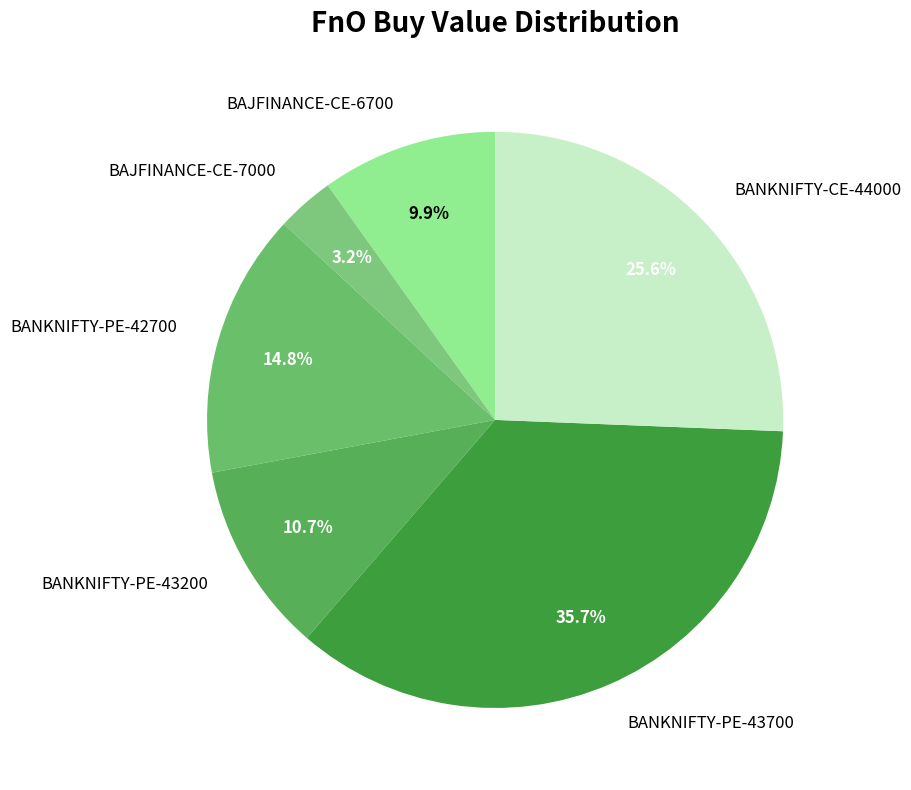

Does BAJFINANCE-CE-7000 account for over 50% of the chart?

No